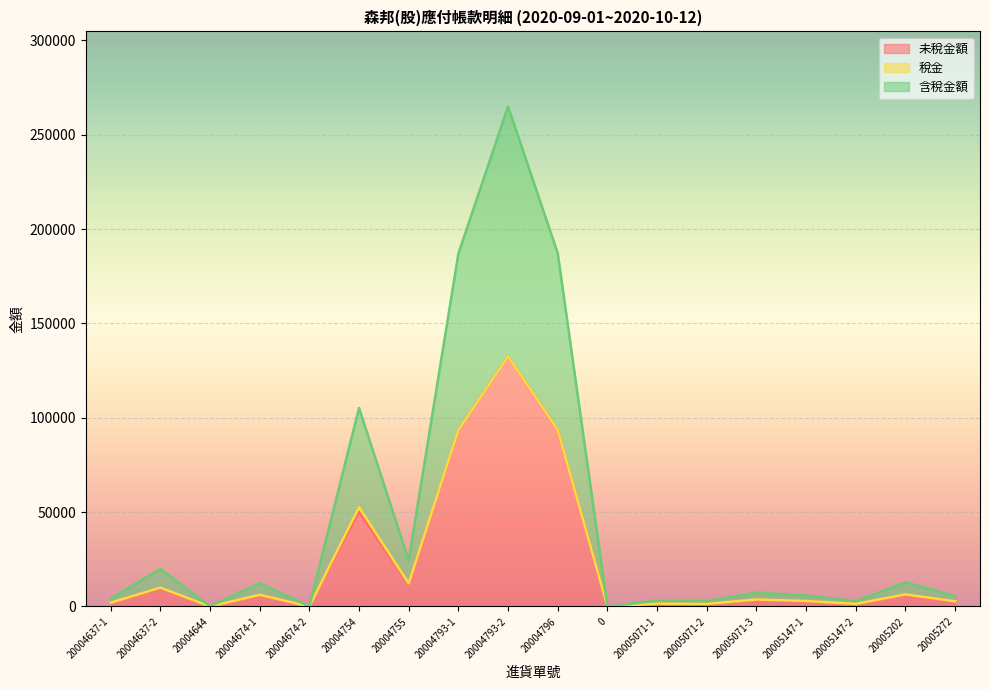

Is it true that 含稅金額 equals 93600 at 20004796?

True